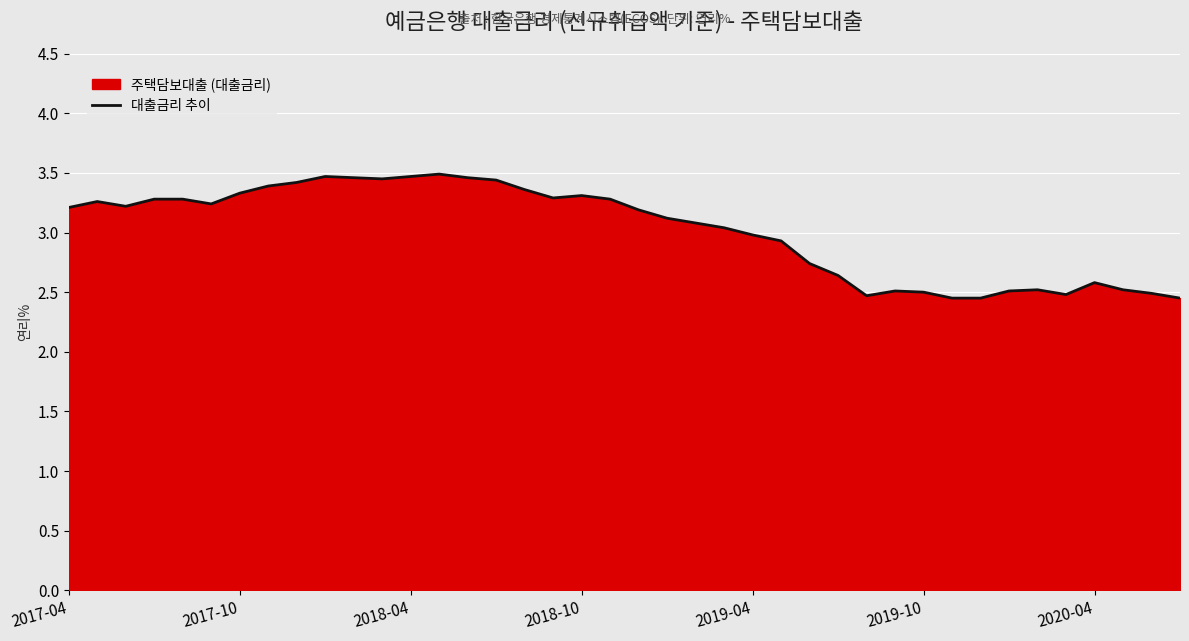

What is the difference between the values at 8 and 26?

0.7